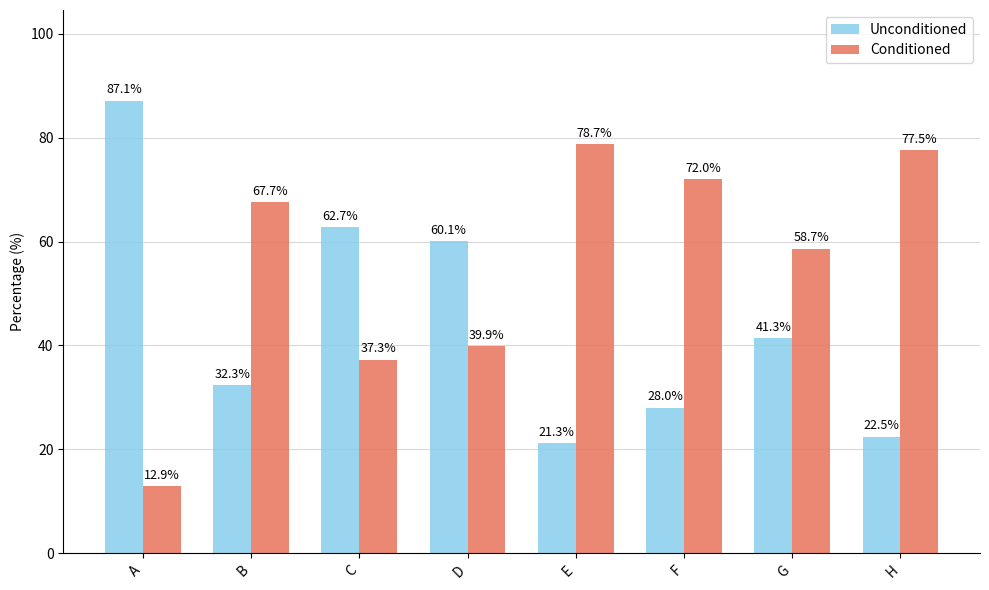

What is the approximate value of Conditioned at C?

37.3